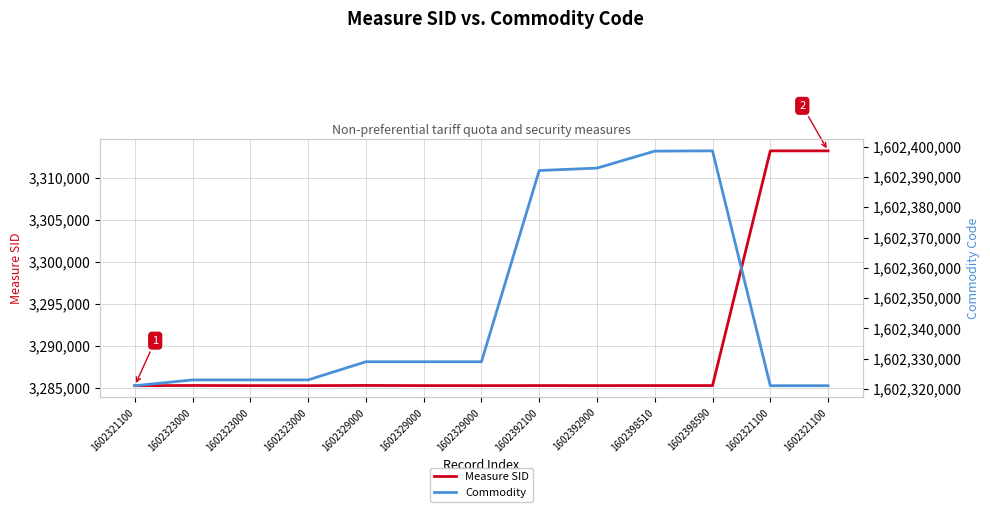

Between 1602398510 and 1602323000, which is larger?

1602398510